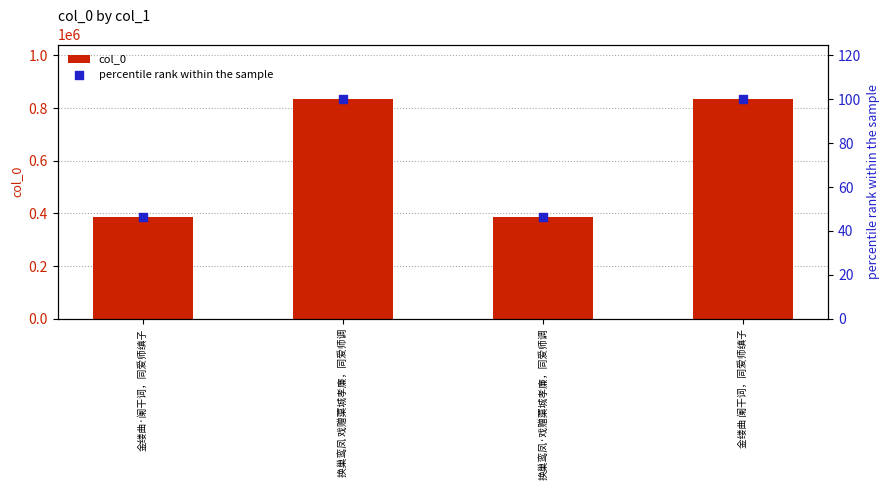

Which series reaches the maximum Y coordinate?

col_0